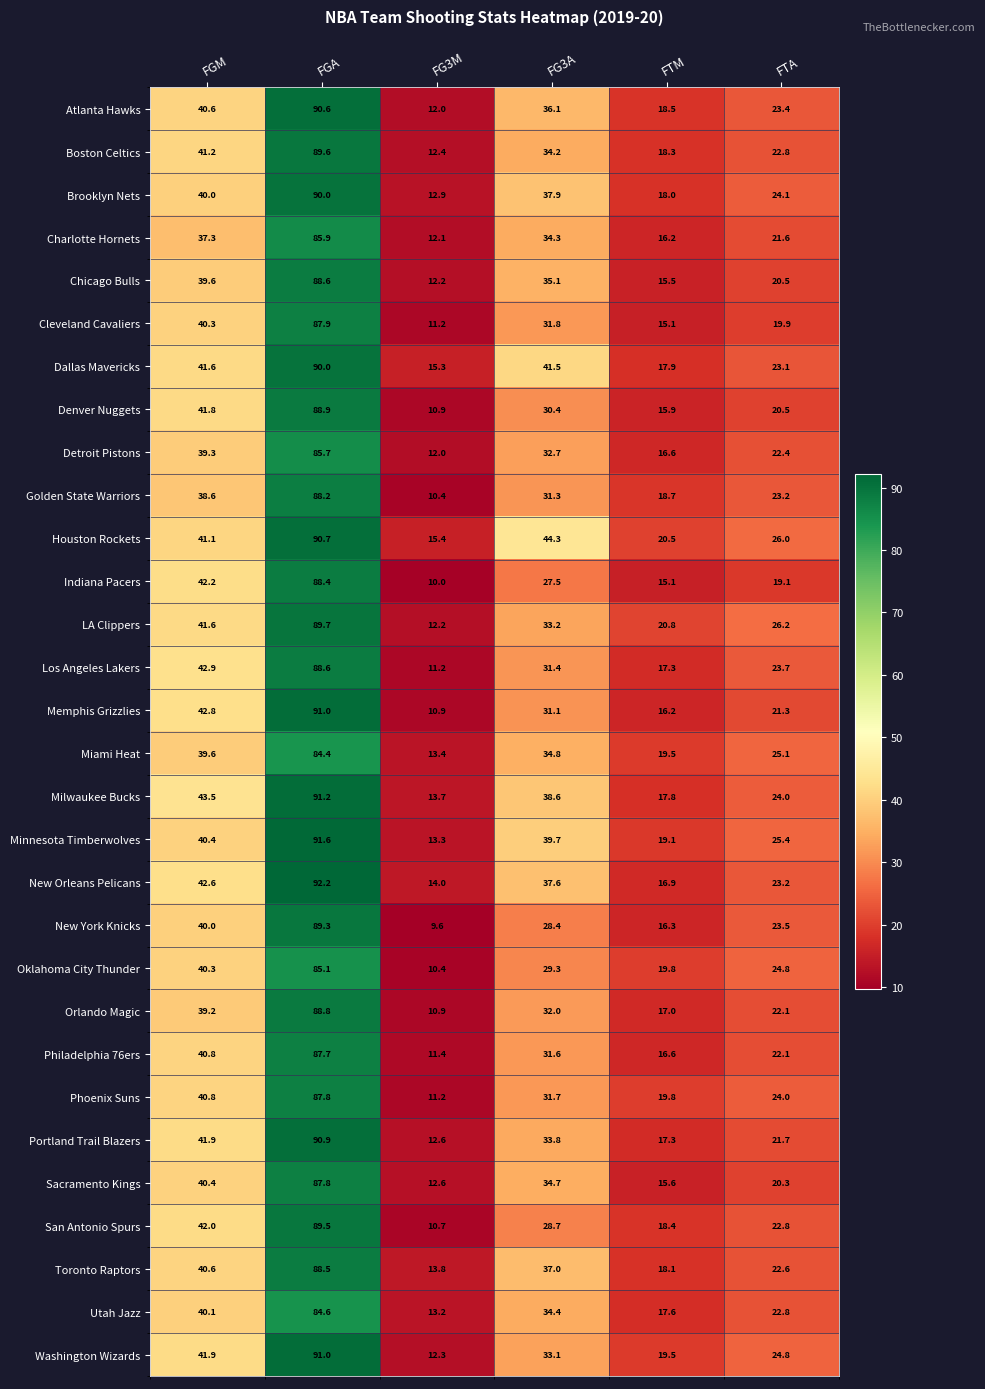

Which label corresponds to the largest value in the chart?

FGA